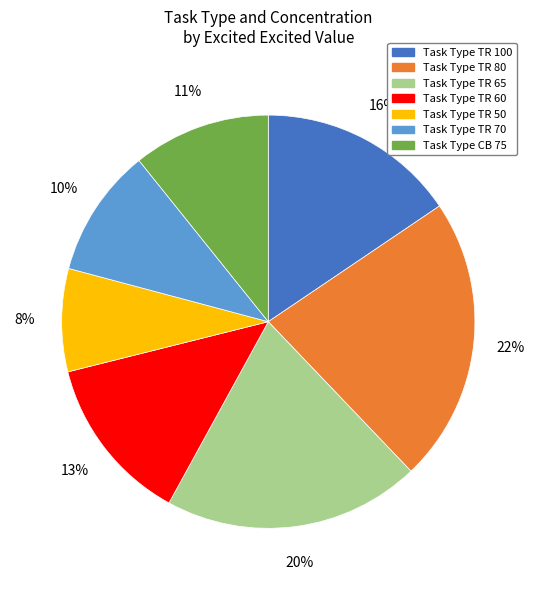

How many slices are in this pie chart?

7